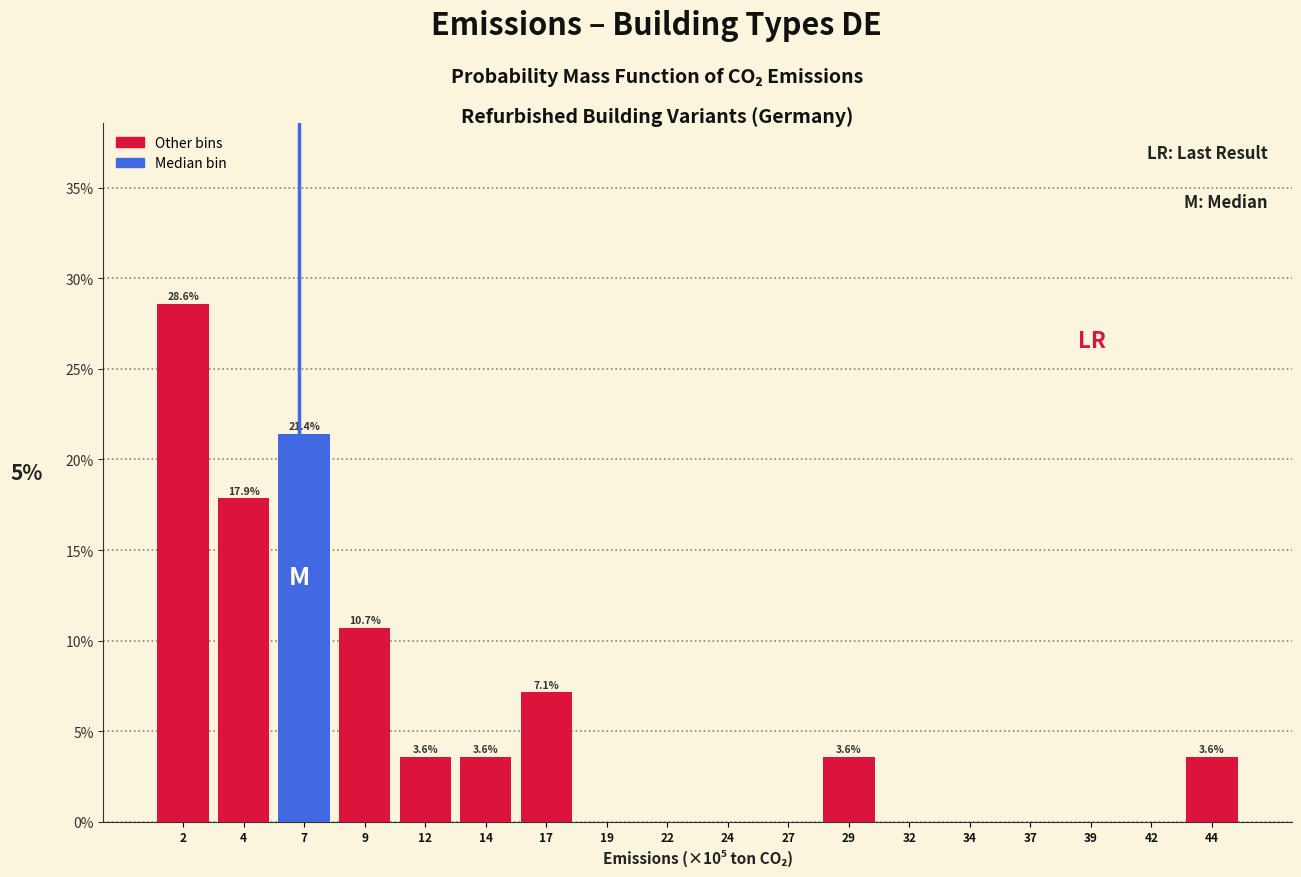

Reading left to right, list all the values displayed in this chart.

2=28.6	4=17.9	7=21.4	9=10.7	12=3.6	14=3.6	17=7.1	19=0.0	22=0.0	24=0.0	27=0.0	29=3.6	32=0.0	34=0.0	37=0.0	39=0.0	42=0.0	44=3.6